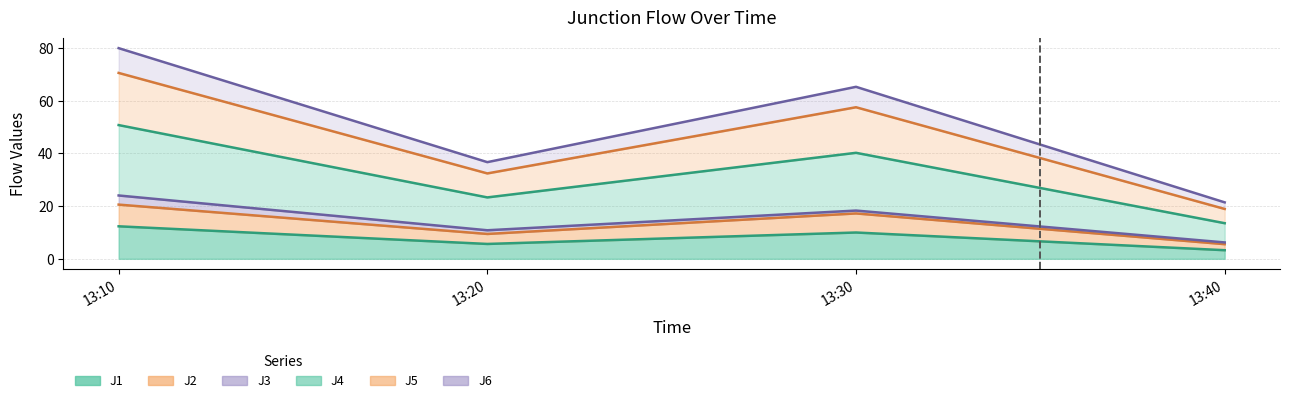

What is the value of the J6 point at the 2nd from the left?

23.3